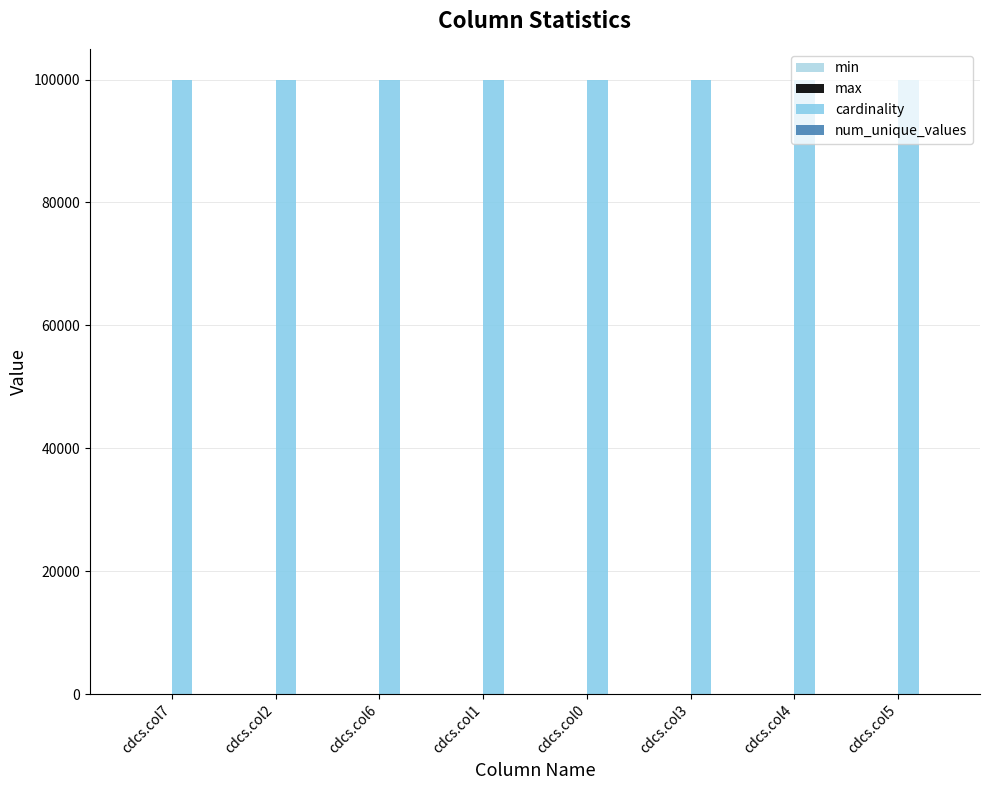

How many groups of bars are there?

8